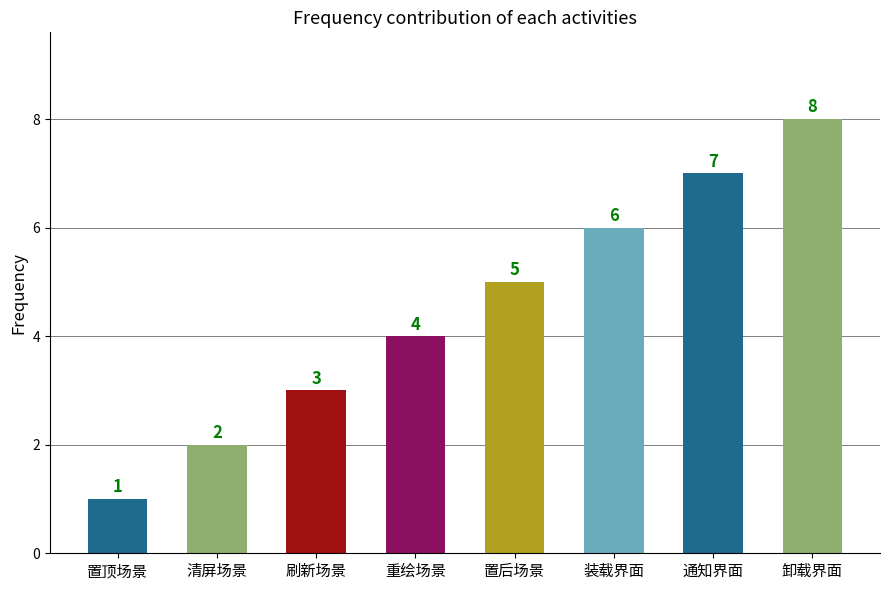

Count the values in the range 3 to 7.

5